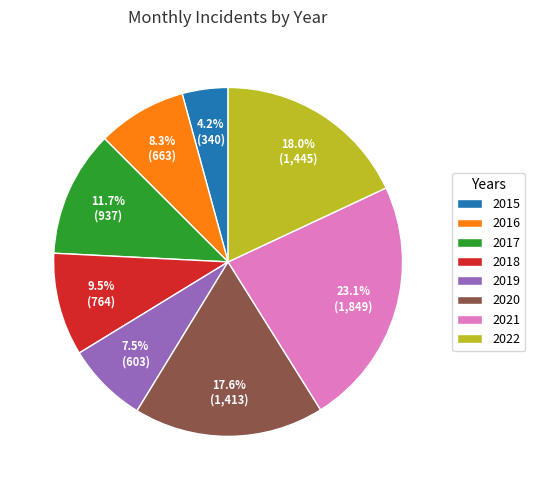

Is 2022 the majority of the pie?

No